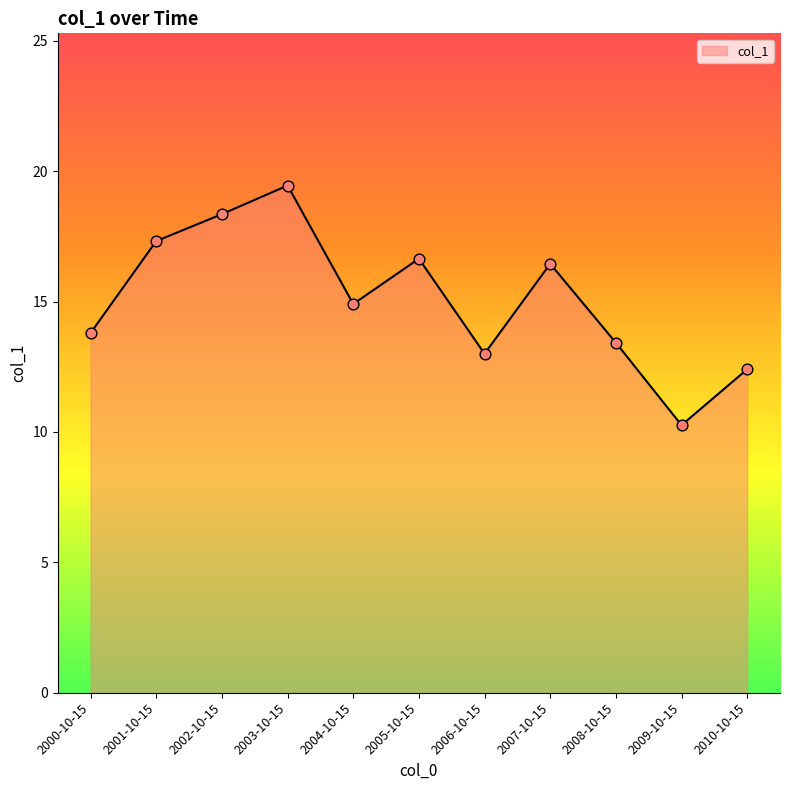

What is the ratio of the value at 2008-10-15 to the value at 2007-10-15?

0.8